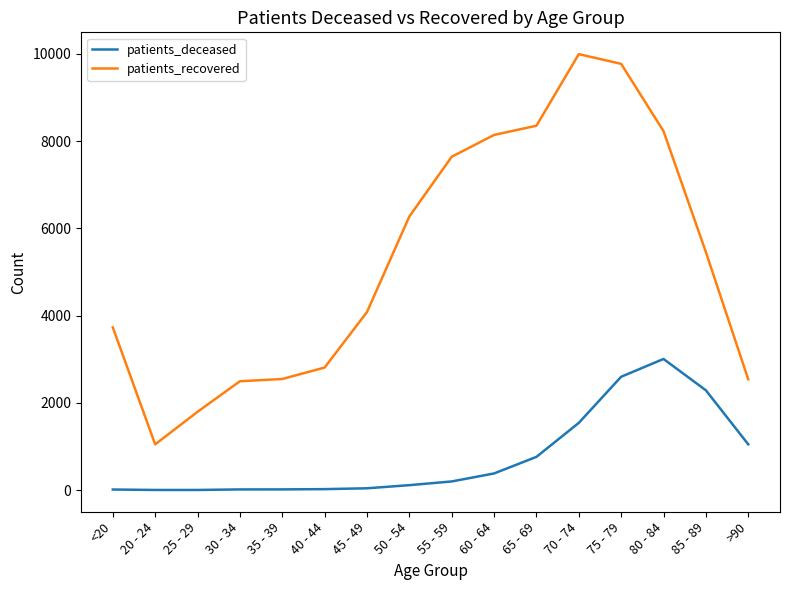

What is the sum of all patients_deceased values?

12044